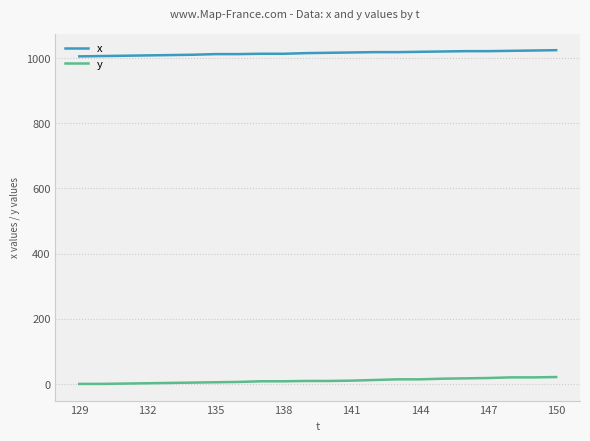

List the series in order of their overall mean, lowest first.

y, x